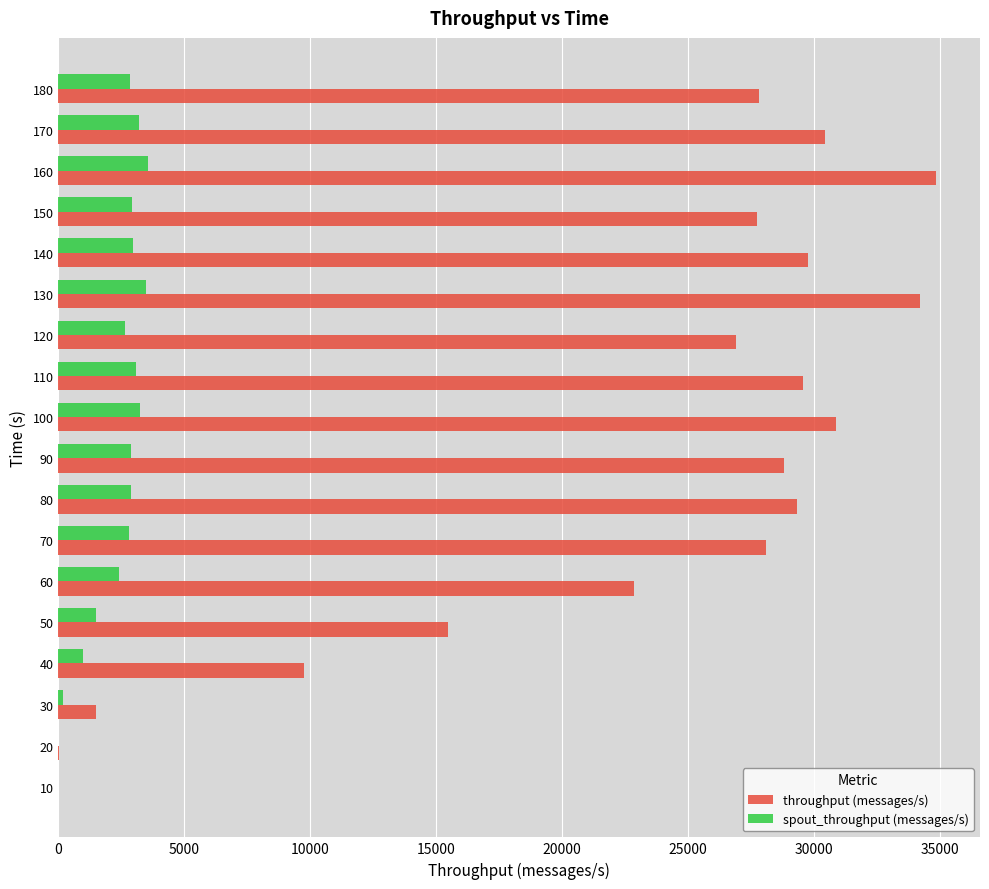

The value of throughput (messages/s) at 60 is 22863. True or false?

True